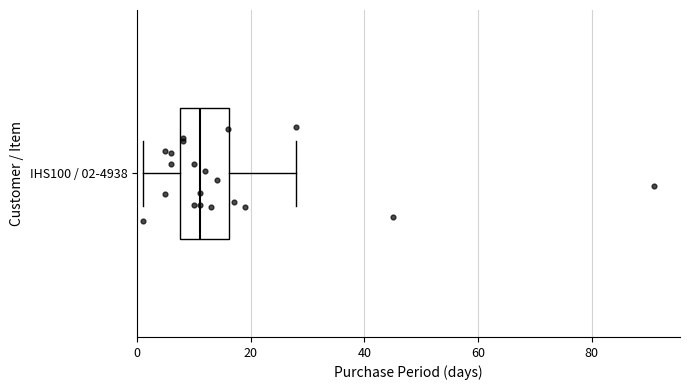

Where does the right whisker of the box for IHS100 / 02-4938 end on the x-axis? The values are not printed on the chart, so give them approximately, as read against the axis.

28